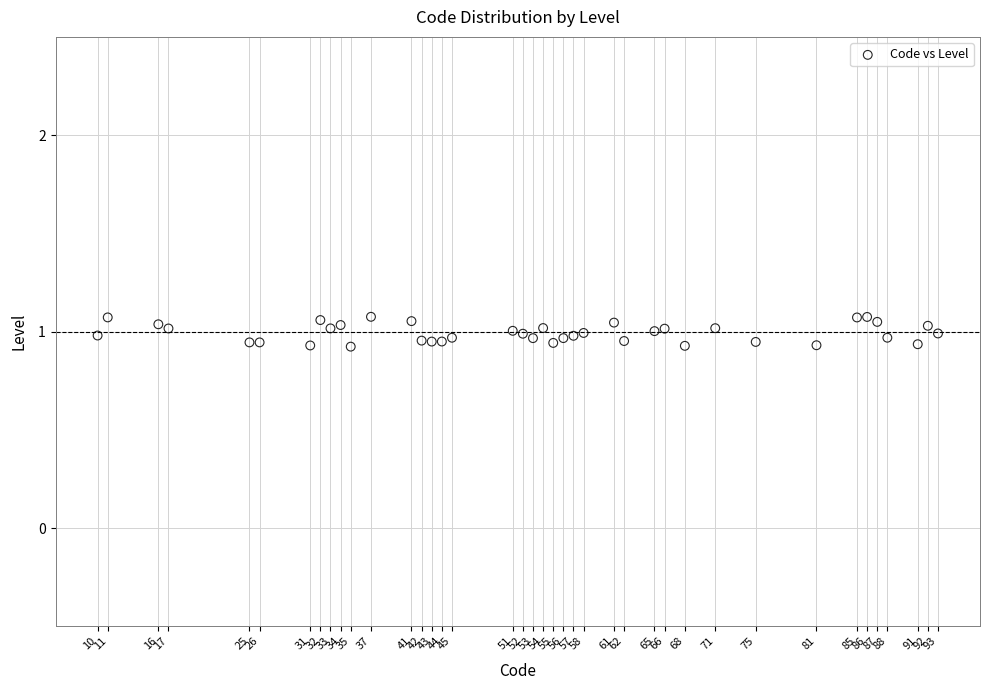

What is the range of X values (max minus min)?

83.0